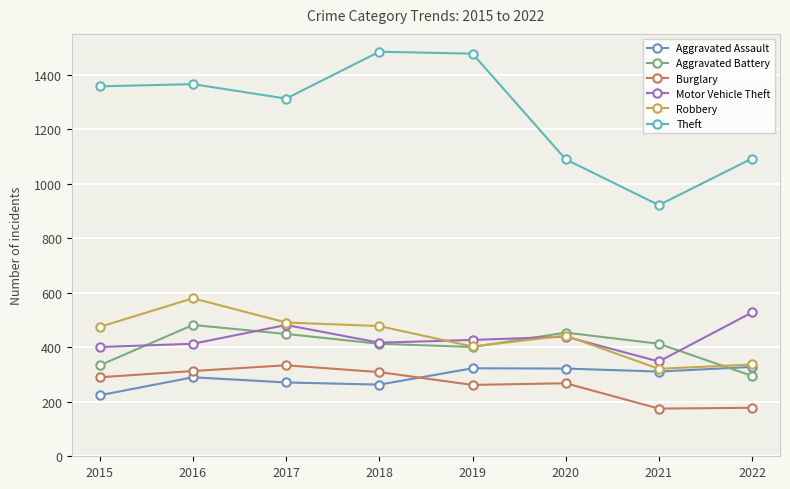

The Robbery series shows 144 at 2019. True or false?

False